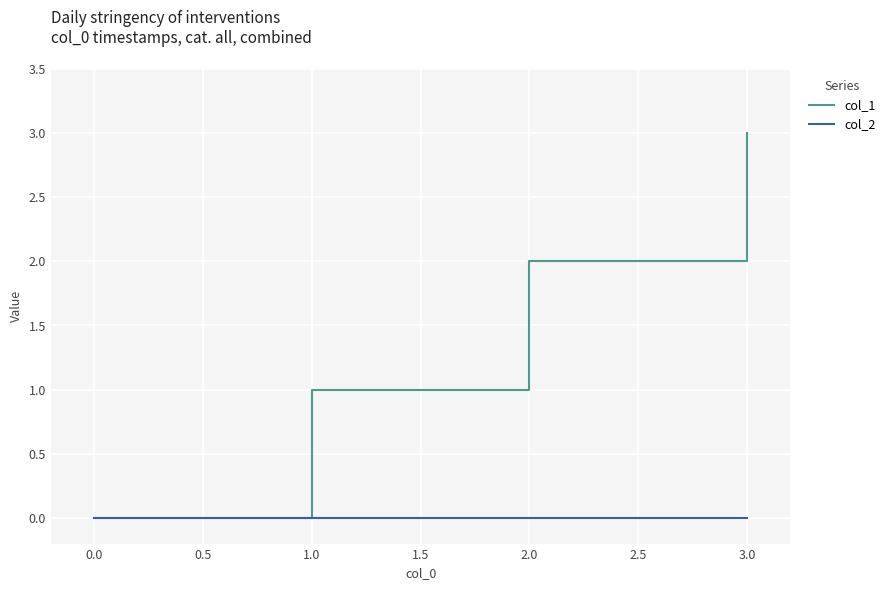

The value of col_1 at 3.0 is 2. True or false?

False